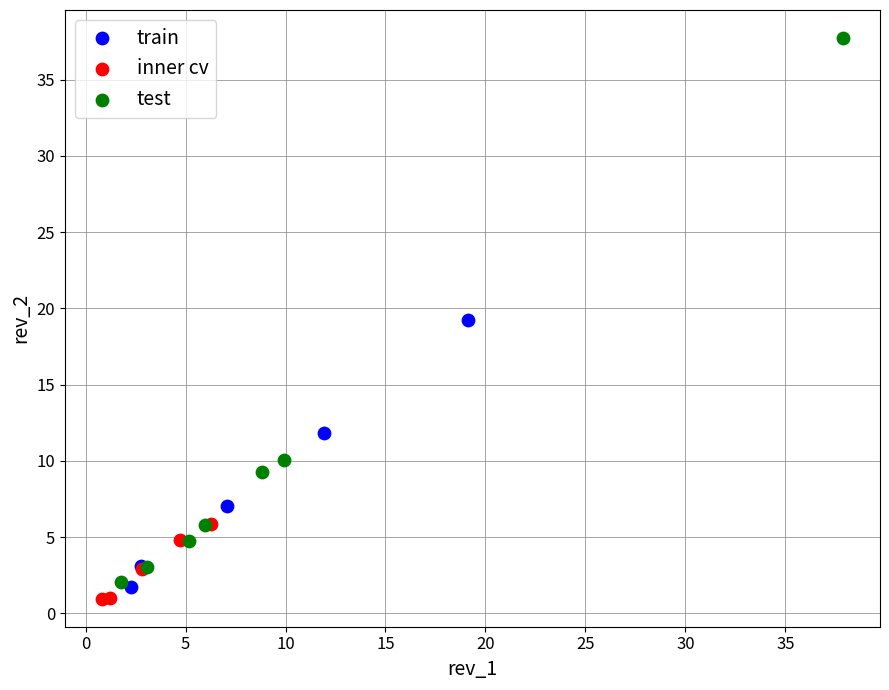

Which series has the widest spread of Y values?

test